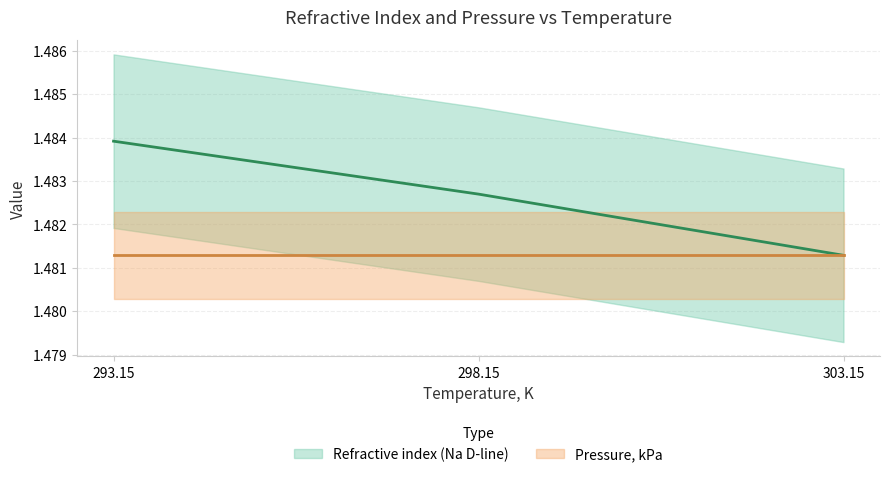

Read the value at 298.15.

1.5